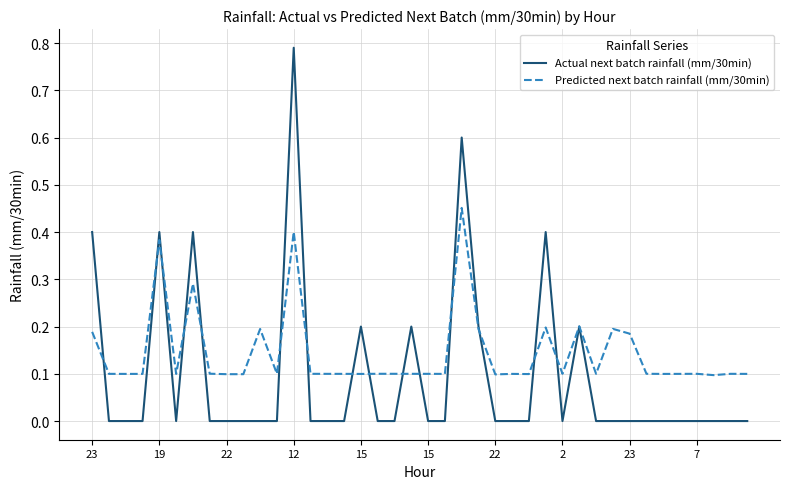

How many Actual next batch rainfall (mm/30min) values are between 0 and 1?

40